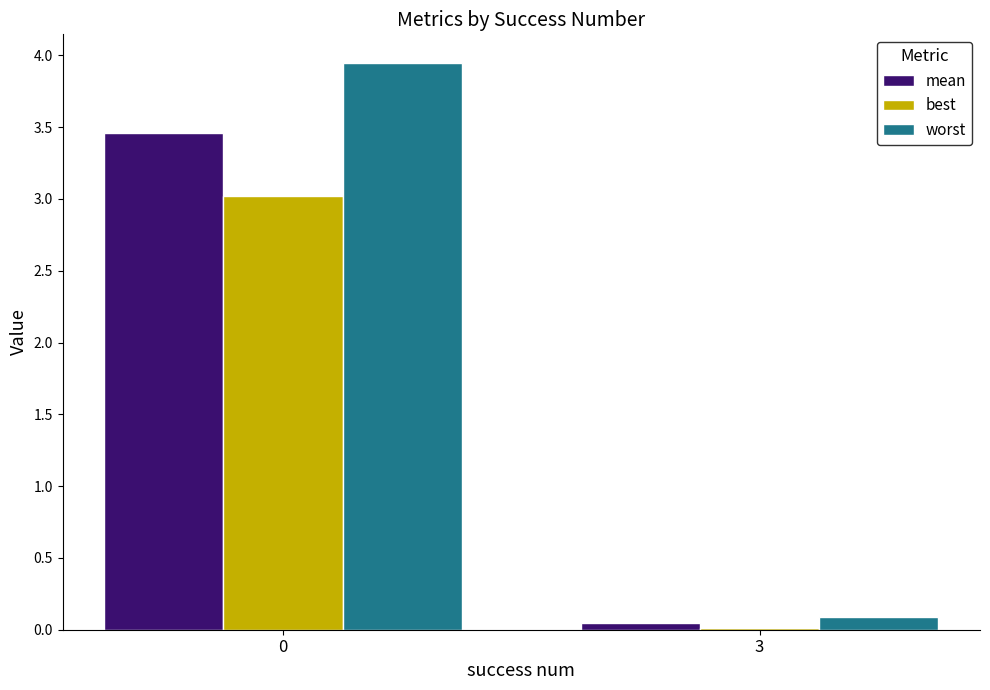

Which series has the largest total across all categories?

worst